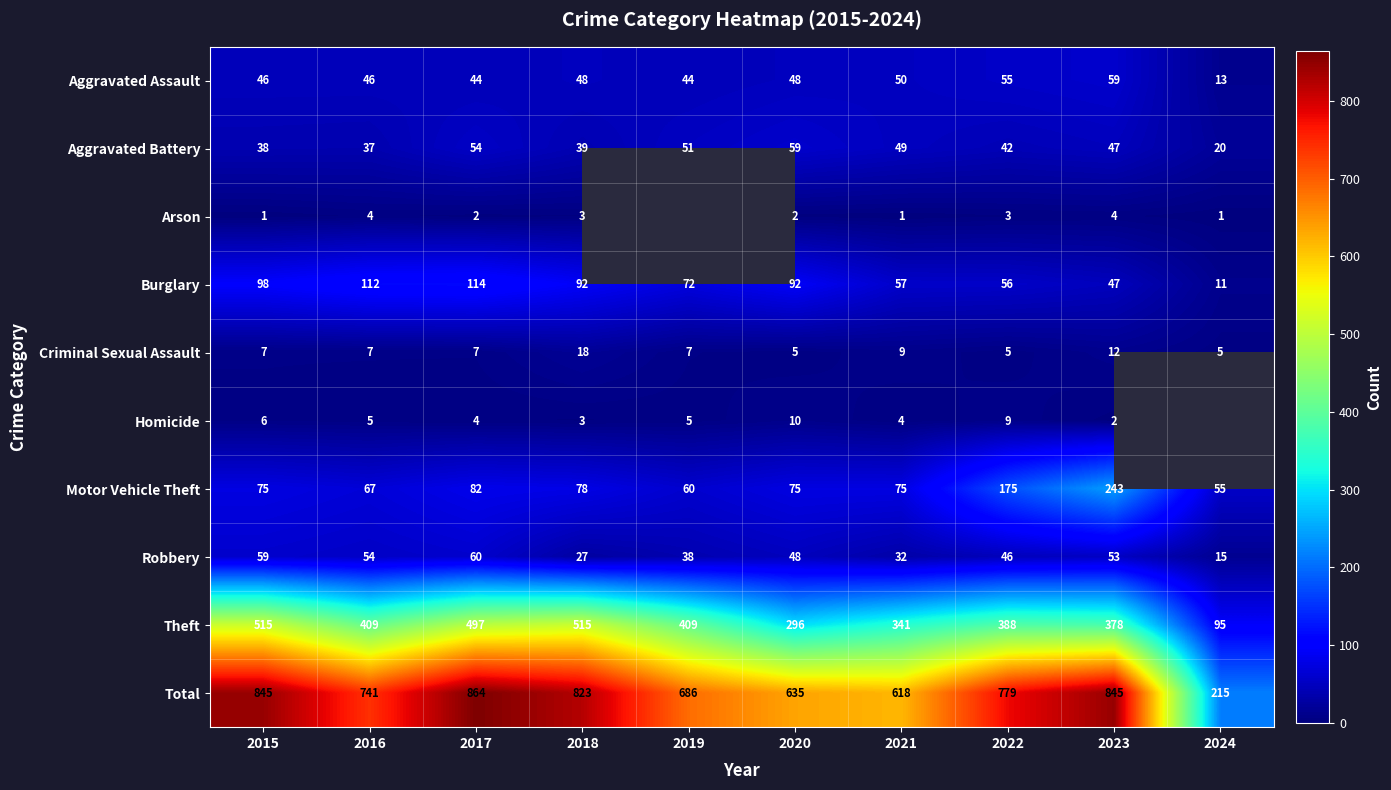

The Motor Vehicle Theft series shows 75 at 2015. True or false?

True